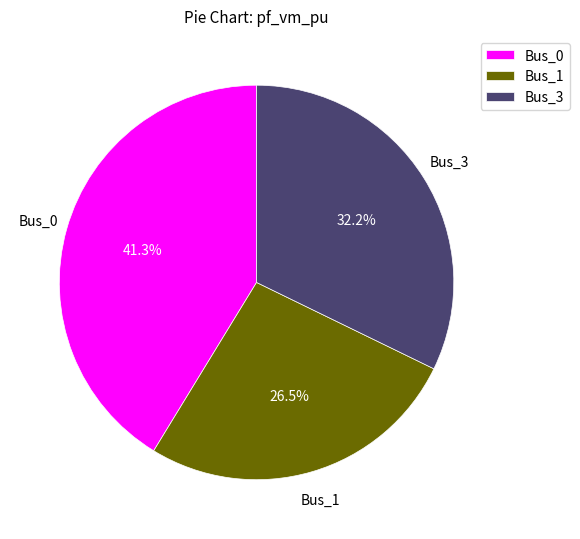

Rank the categories by value from highest to lowest.

Bus_0, Bus_3, Bus_1